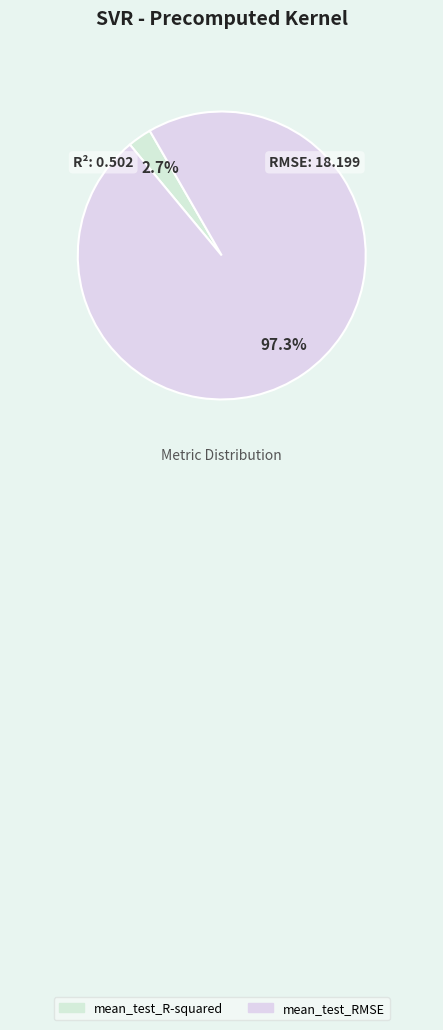

Is there any slice that represents more than half of the pie?

Yes